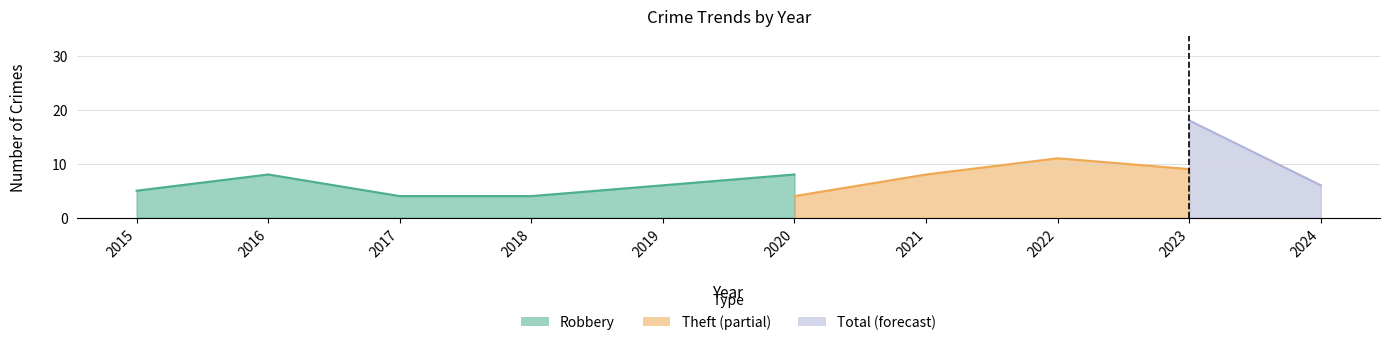

True or false: Total has more than 2 points higher than both neighbors.

False